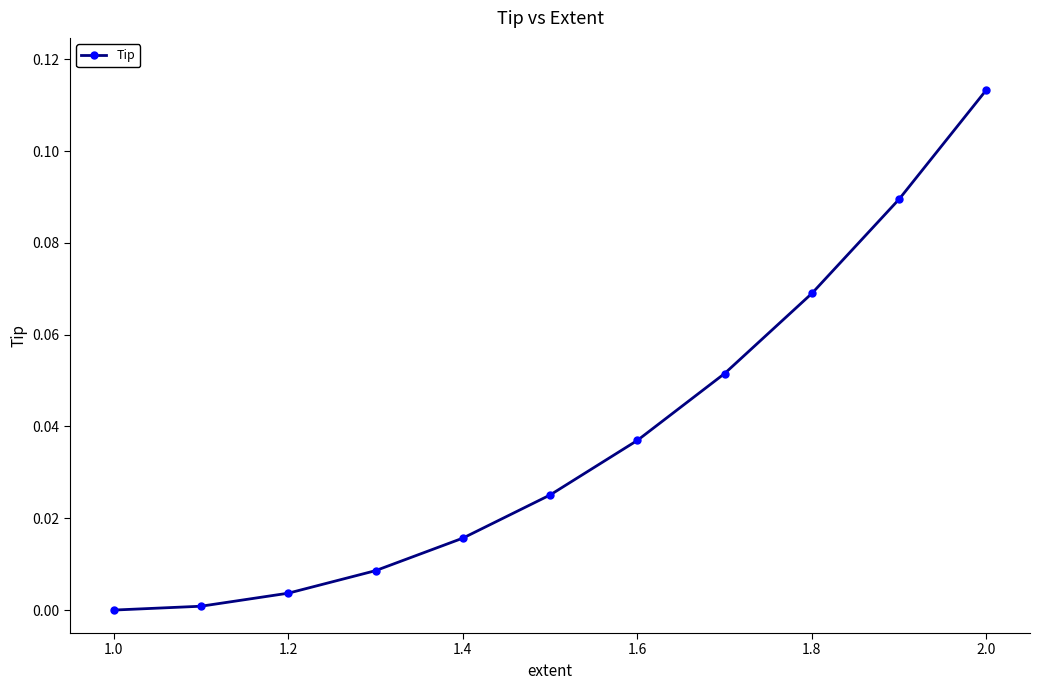

True or false: the data has more than 1 interior local peaks.

False